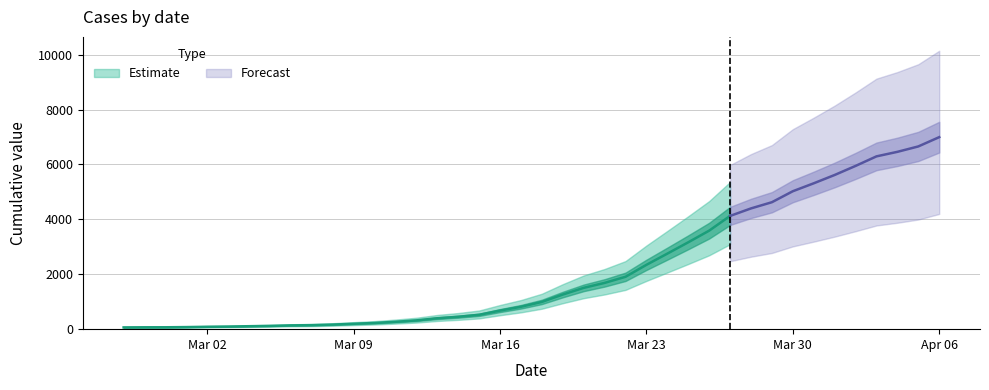

What is the smallest value displayed?

64